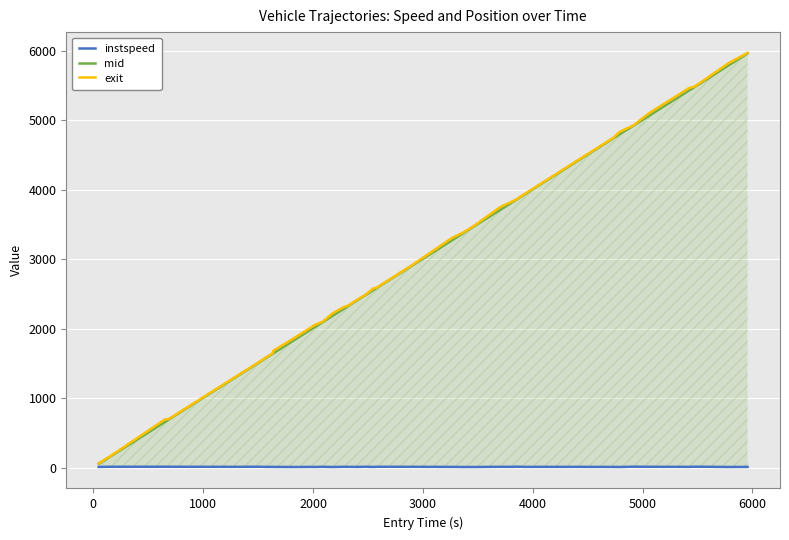

Which series has the largest range (max minus min)?

exit